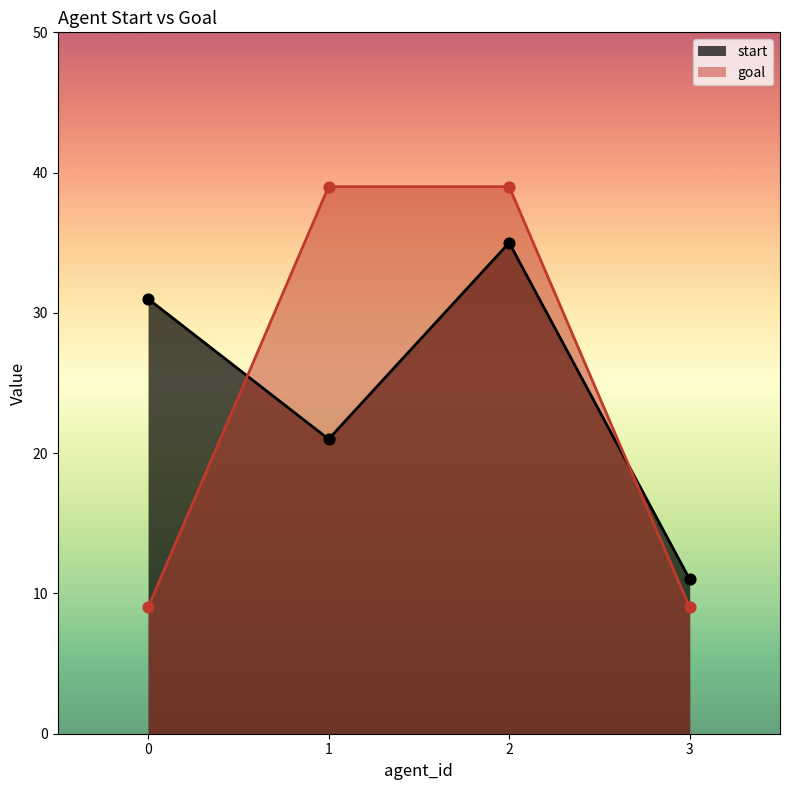

Which series has the largest total across all categories?

start